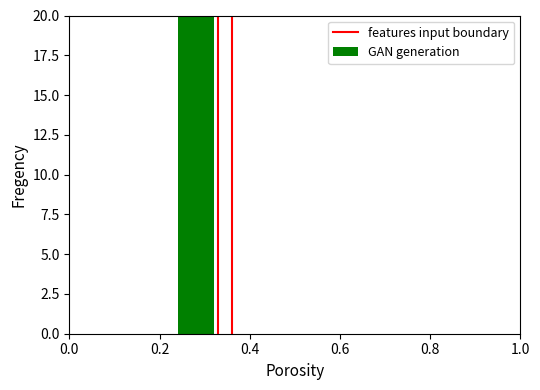

List the labels in order of value, largest first.

0.2, 0.0